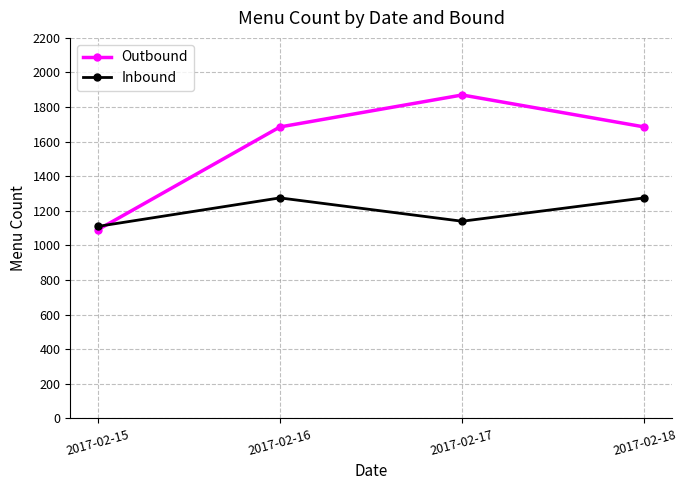

The value of Outbound at 2017-02-16 is 1685. True or false?

True